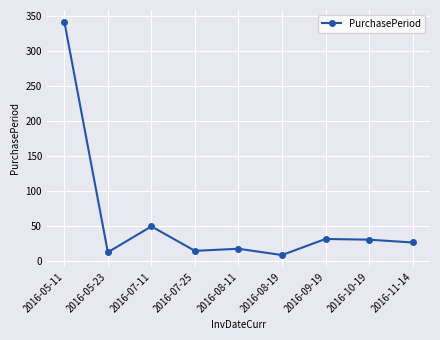

Between 2016-05-11 and 2016-11-14, which is larger?

2016-05-11